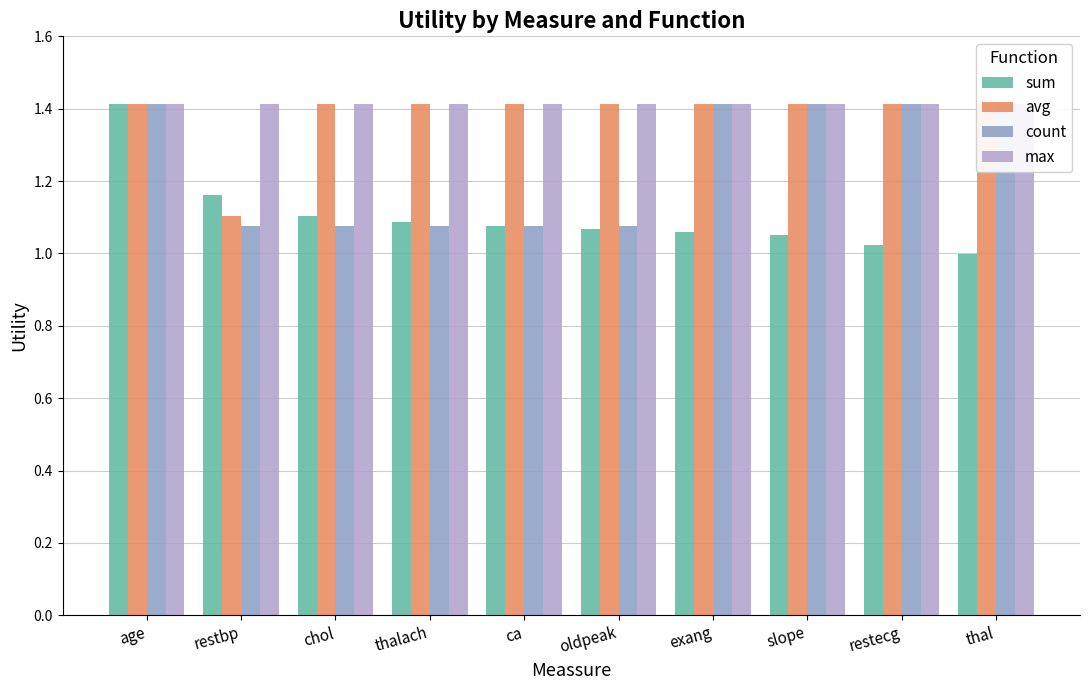

Count the avg values in the range 1 to 2.

10